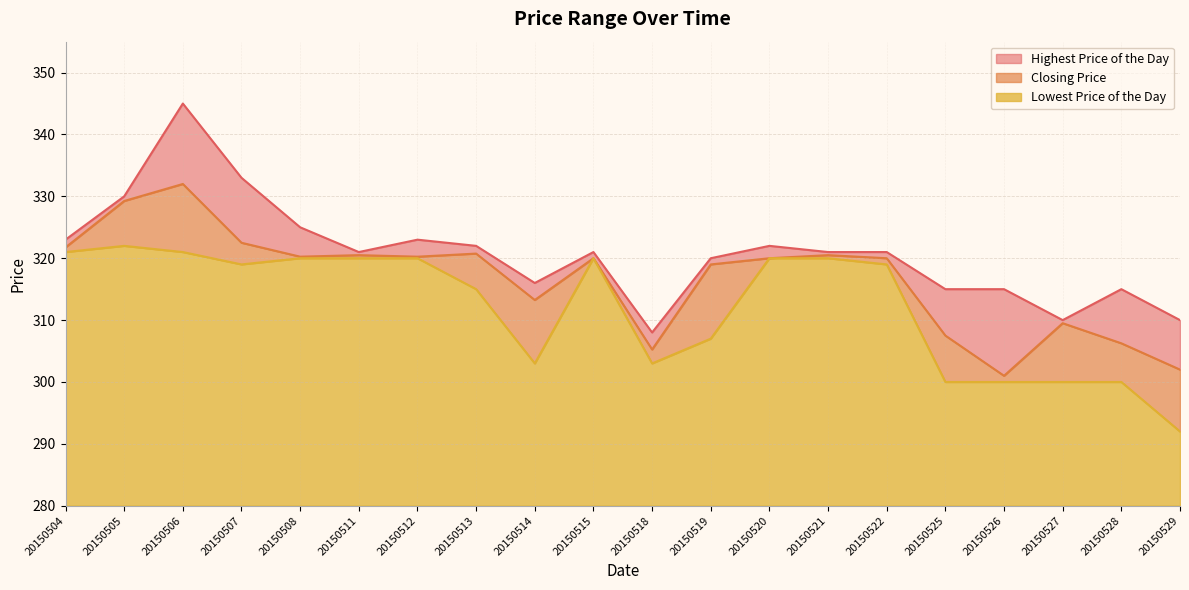

List the series in order of their overall mean, lowest first.

Lowest Price of the Day, Closing Price, Highest Price of the Day